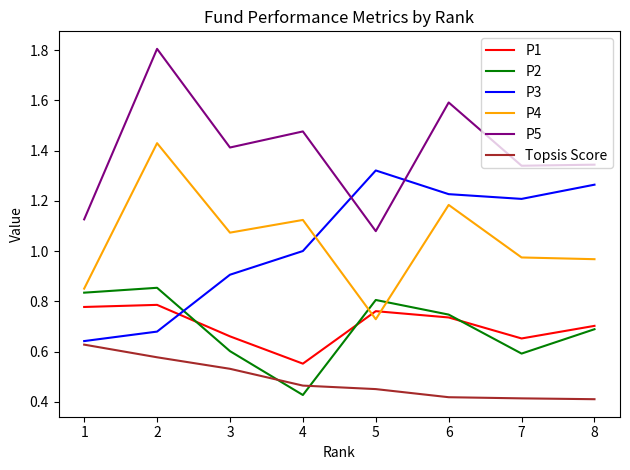

At how many categories does at least one series exceed 1?

8